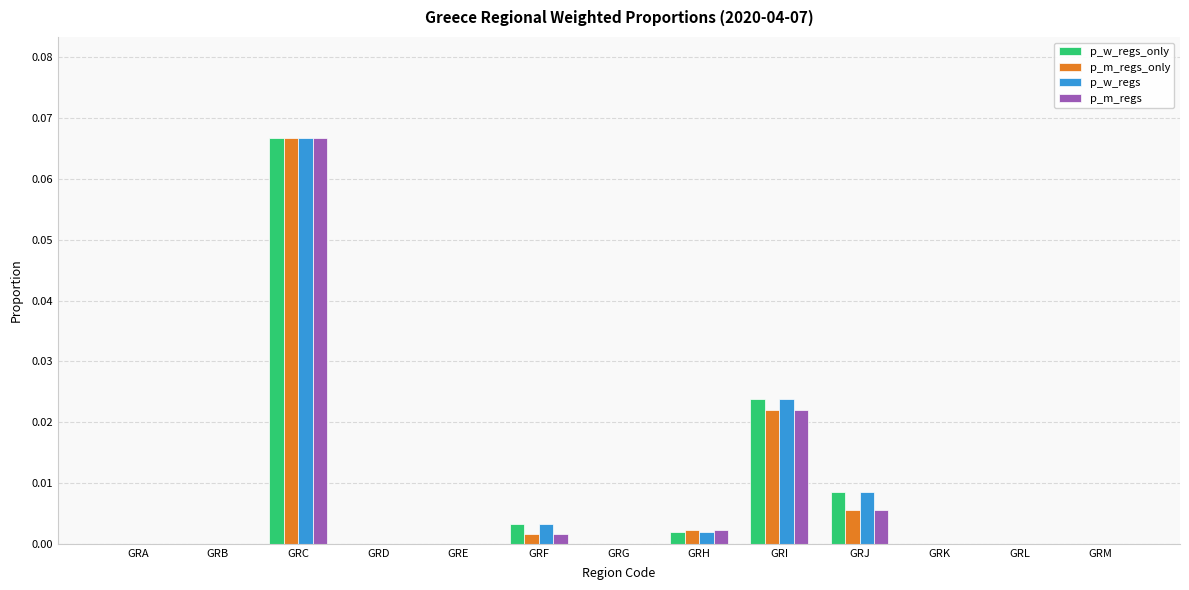

The p_w_regs series shows 0.0 at GRJ. True or false?

True